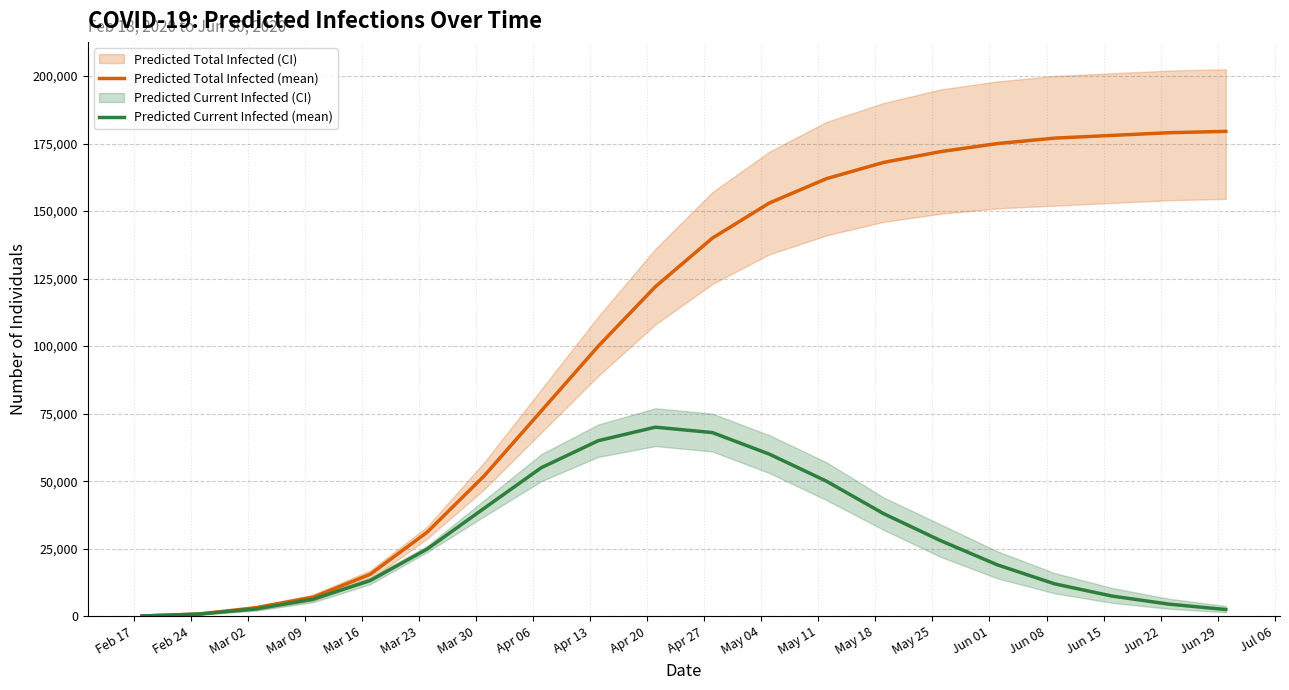

True or false: Predicted Current Infected (mean) and Predicted Total Infected (mean) cross at least once.

False